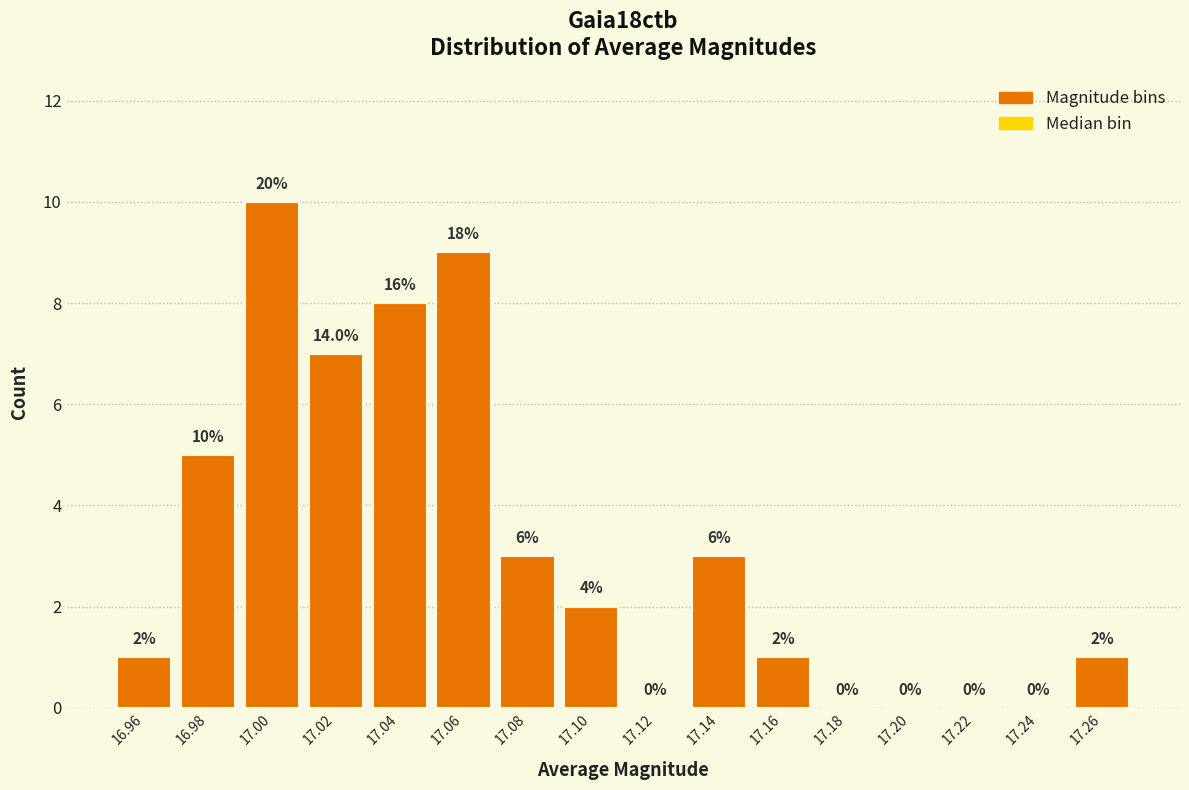

Reading right to left, list all the values displayed in this chart.

17.26=1	17.24=0	17.22=0	17.20=0	17.18=0	17.16=1	17.14=3	17.12=0	17.10=2	17.08=3	17.06=9	17.04=8	17.02=7	17.00=10	16.98=5	16.96=1